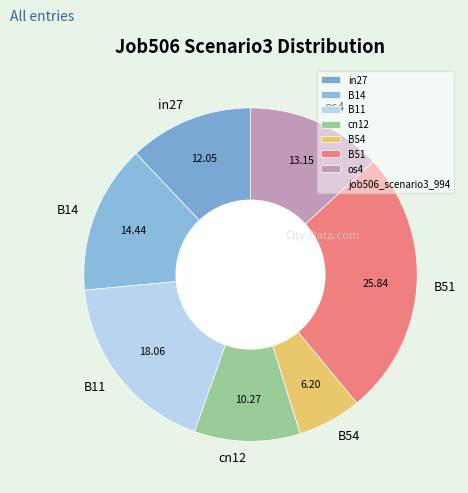

Between os4 and B54, which is larger?

os4